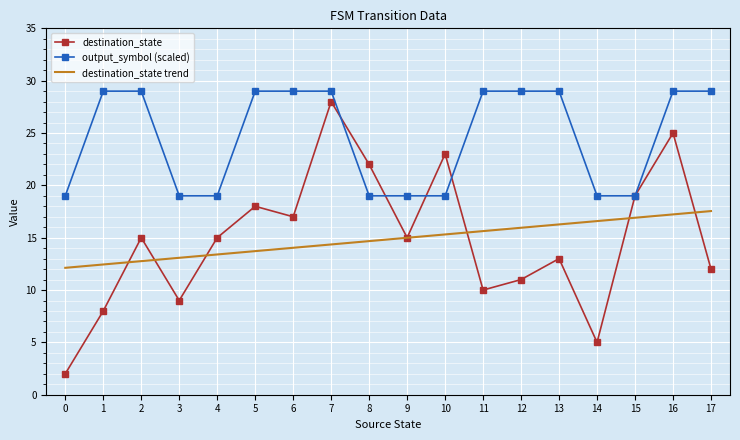

What is the maximum value for destination_state?

28.0